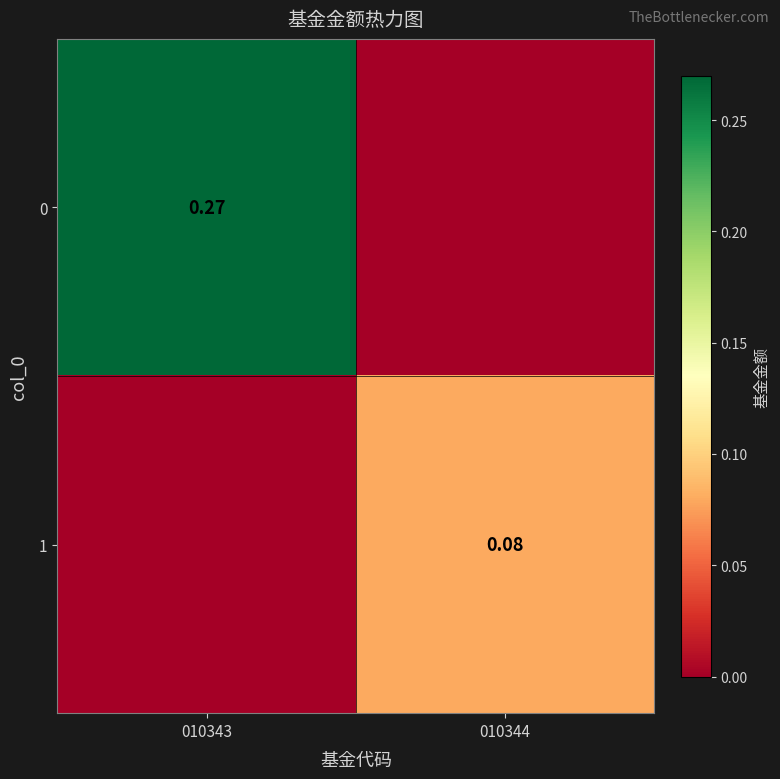

Rank the series by their maximum value, from highest to lowest.

0, 1